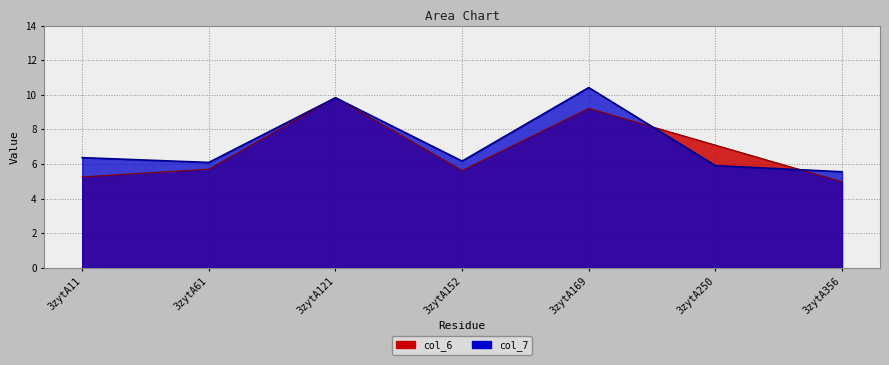

In col_6, how many points are higher than both neighbors (excluding endpoints)?

2